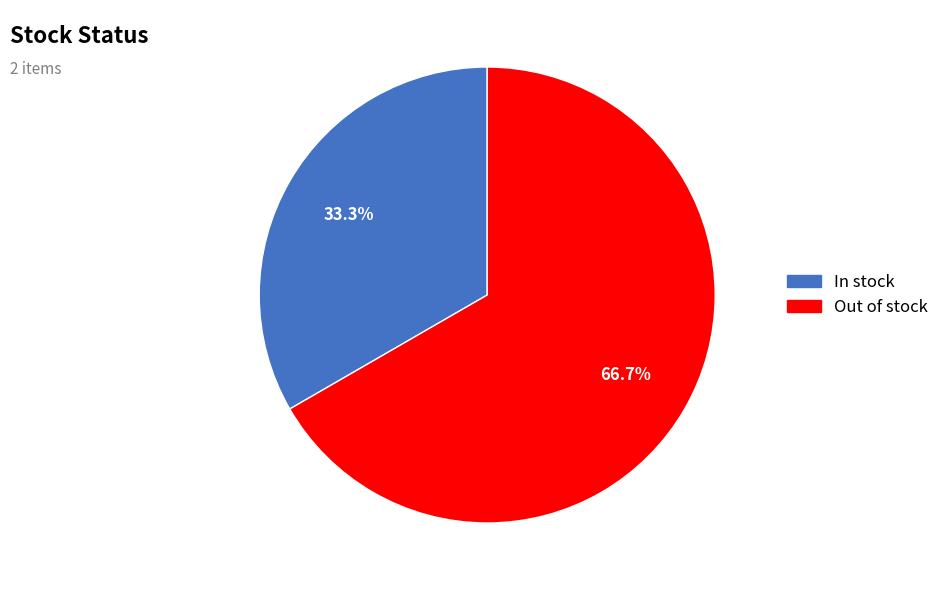

Rank the categories by value from lowest to highest.

In stock, Out of stock